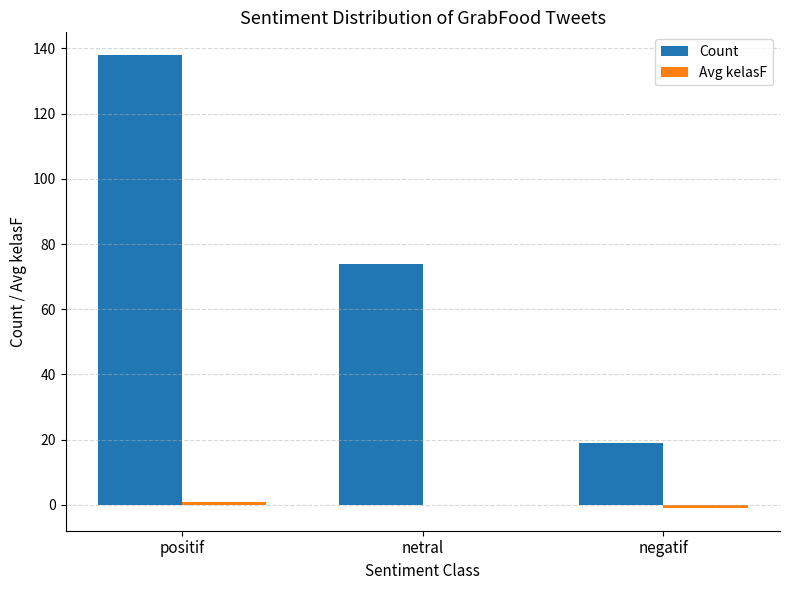

What is the approximate value of Count at positif, to the nearest 50?

150